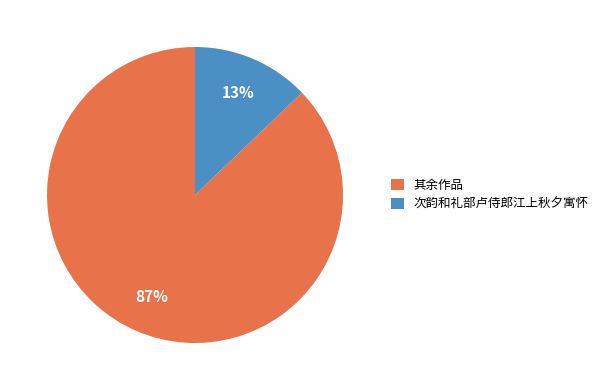

Is there any slice that represents more than half of the pie?

Yes